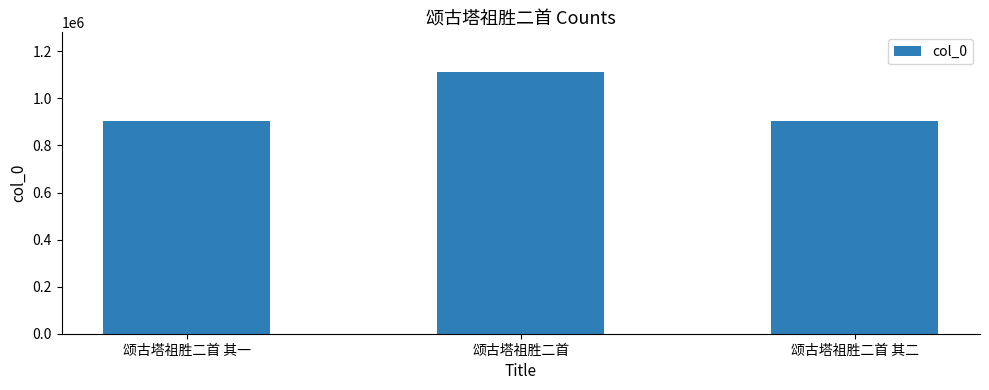

What is the sum of all values?

2922730